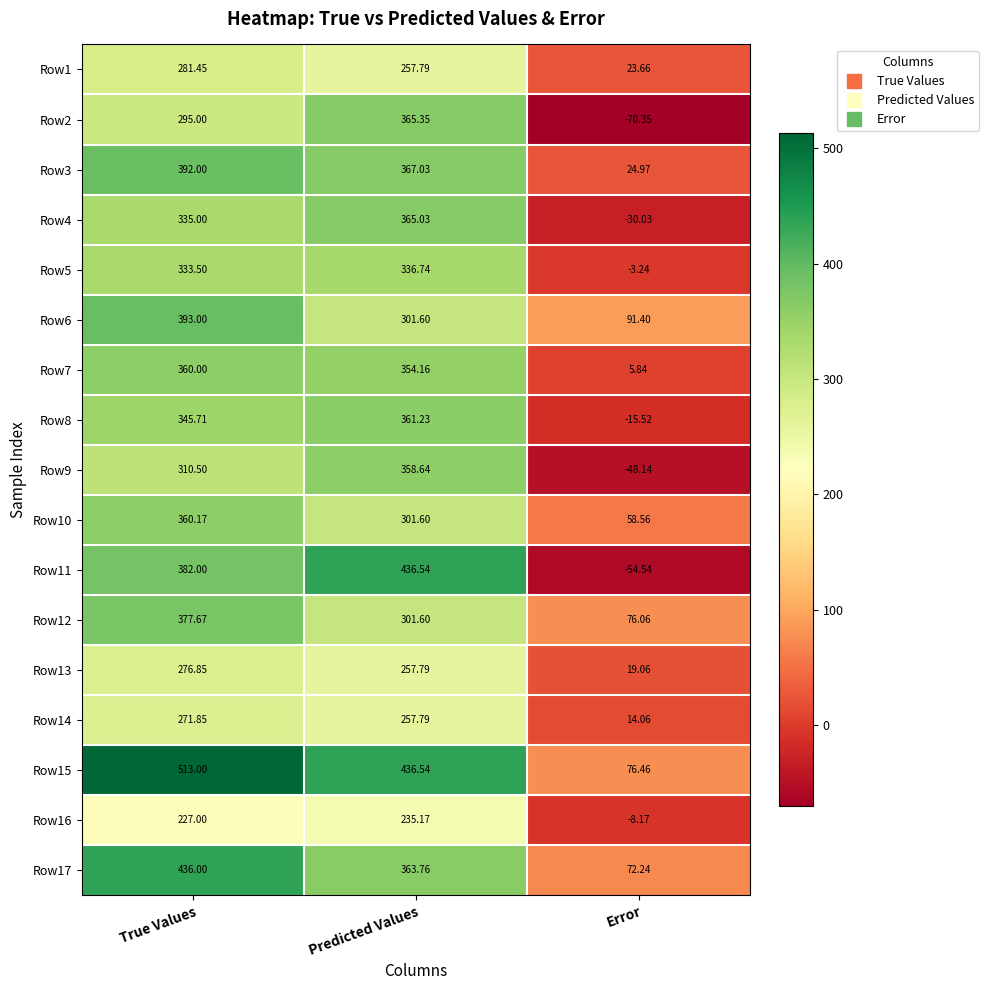

Which category has the highest value across all series?

True Values